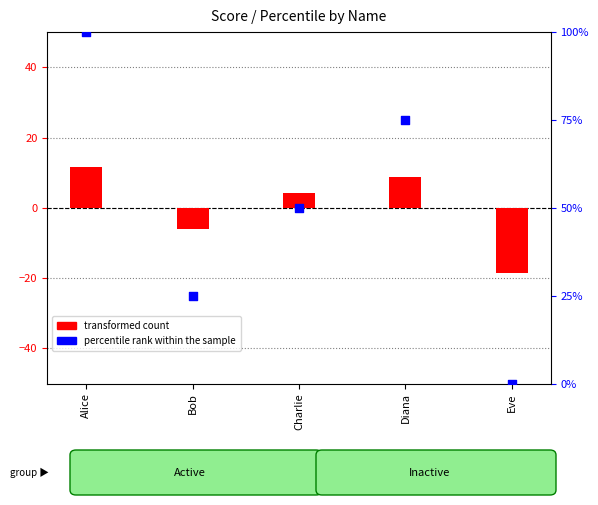

What are all the series names shown in the legend?

transformed count, percentile rank within the sample